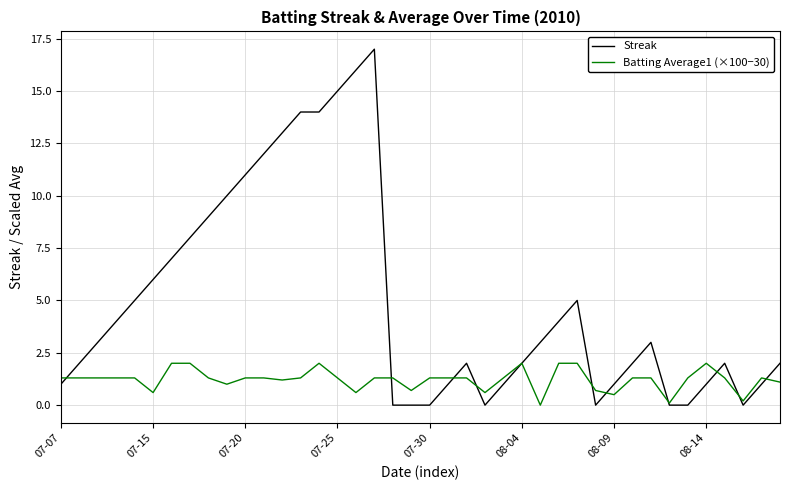

Which series has the largest range (max minus min)?

Streak